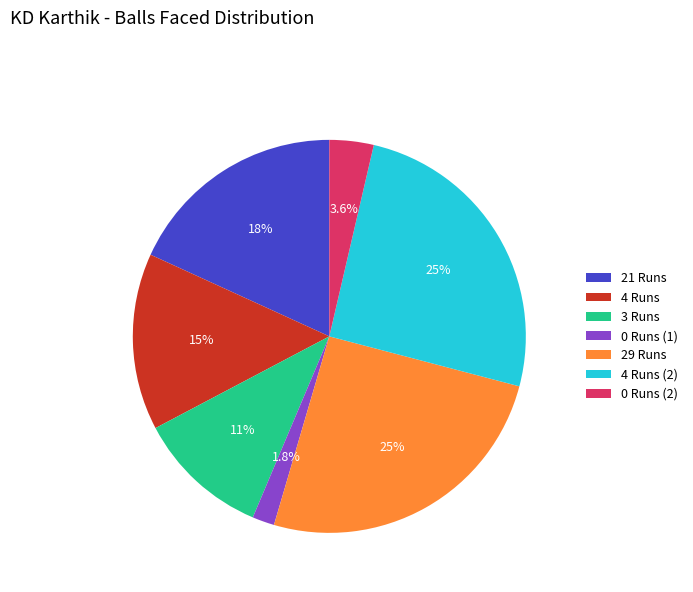

Approximately how many times larger is the value at 4 Runs (2) compared to 29 Runs?

1.0